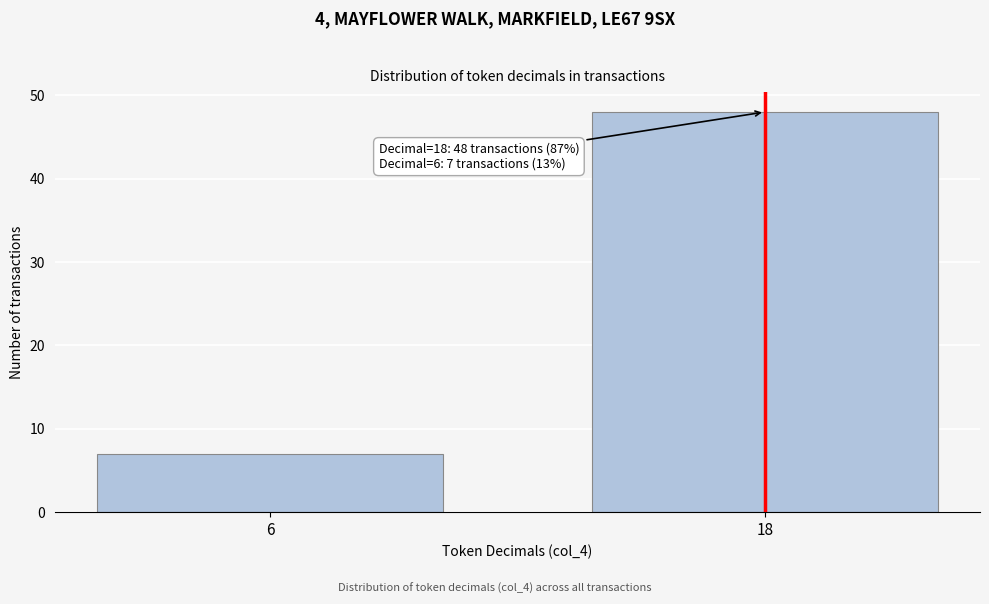

Reading left to right, list all the values displayed in this chart.

7	48